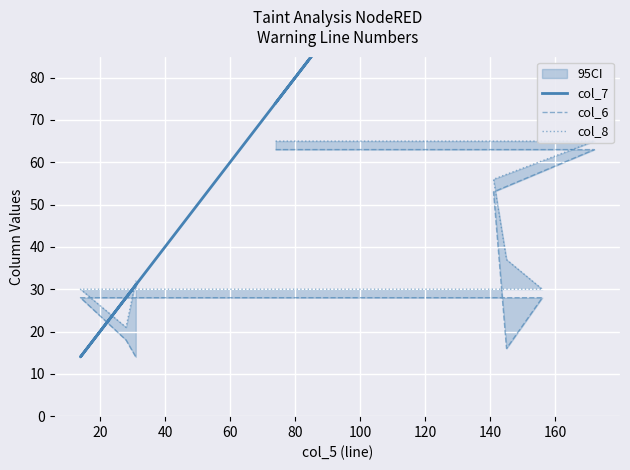

Which series has the largest total across all categories?

col_7